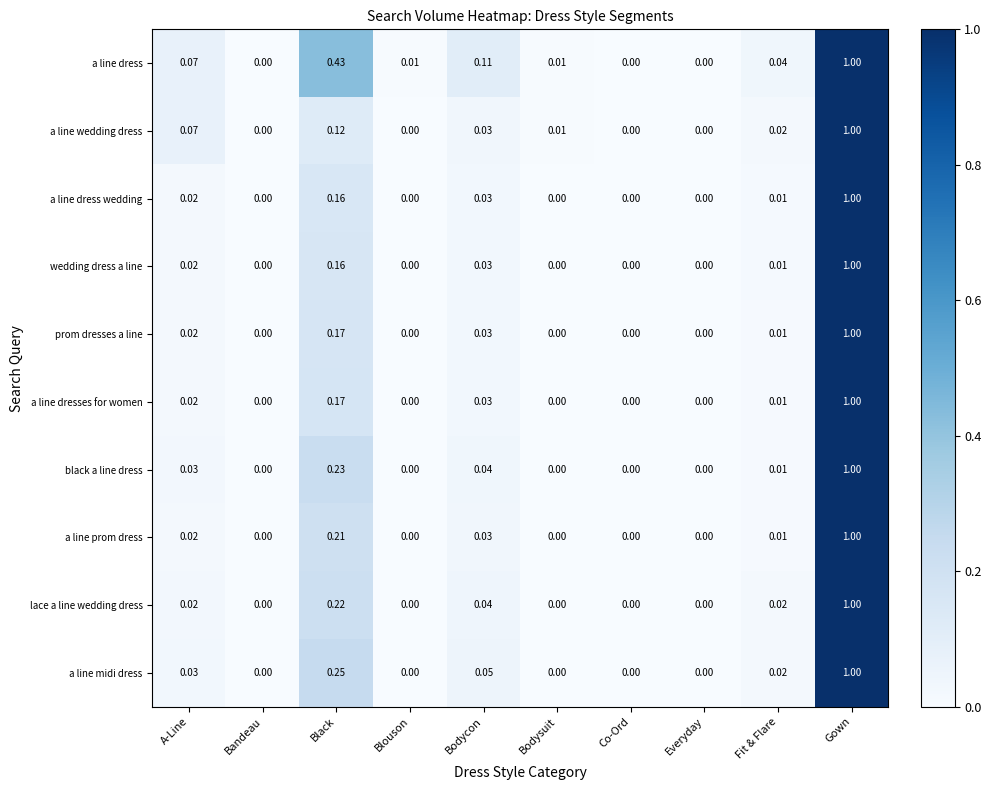

How many series are shown in this chart?

10